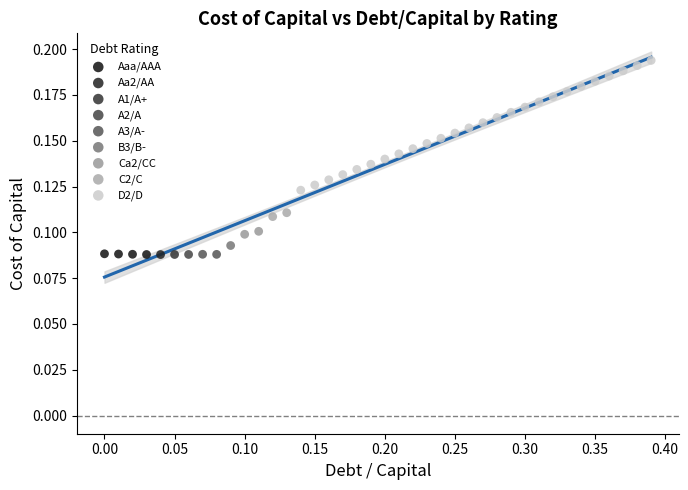

What are all the series names shown in the legend?

Aaa/AAA, Aa2/AA, A1/A+, A2/A, A3/A-, B3/B-, Ca2/CC, C2/C, D2/D